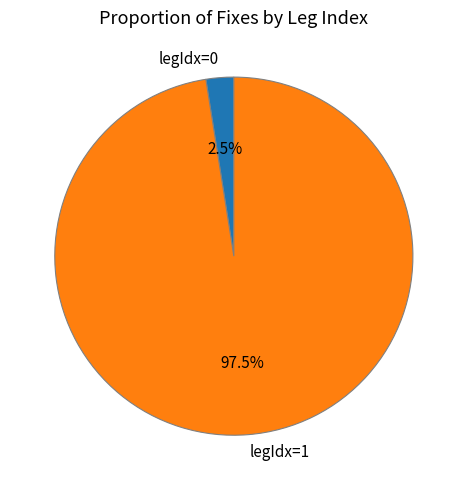

Rank the categories by value from lowest to highest.

legIdx=0, legIdx=1